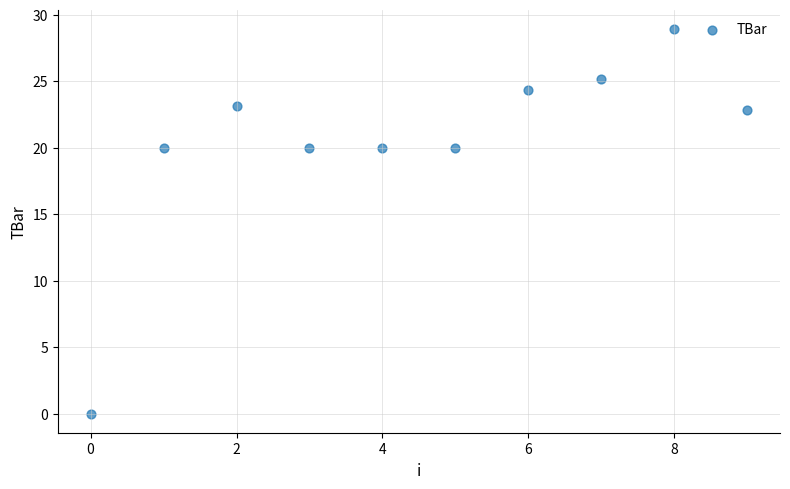

What is the average Y value?

20.4